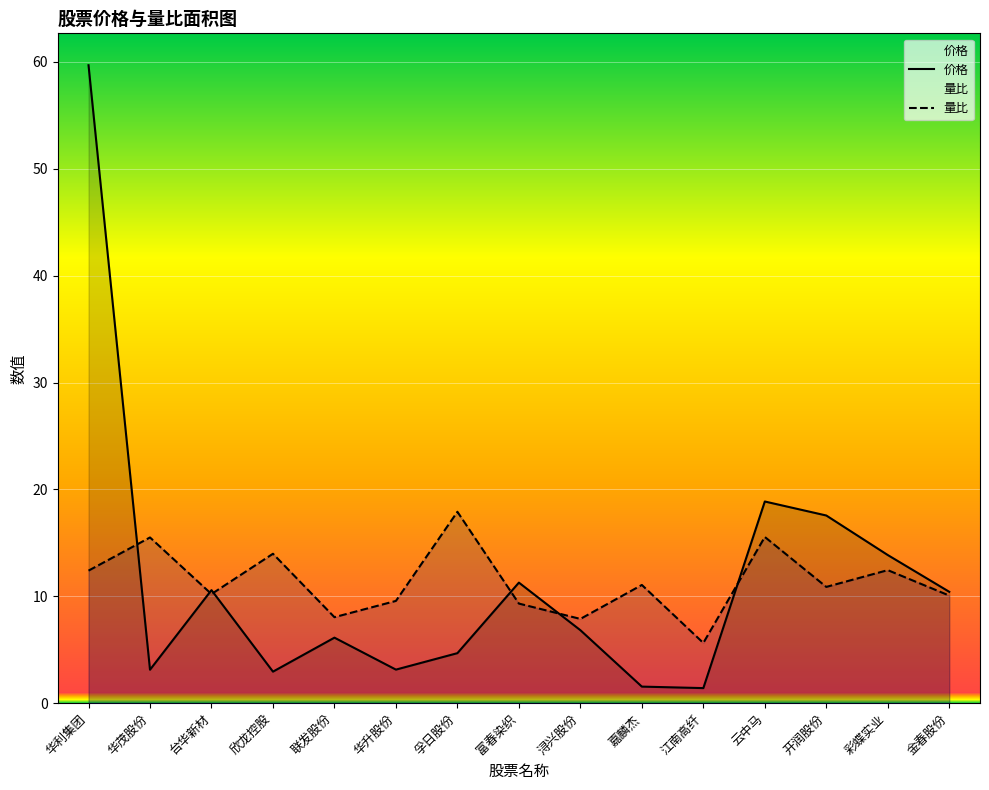

What is the approximate value of 价格 at 彩蝶实业?

13.9